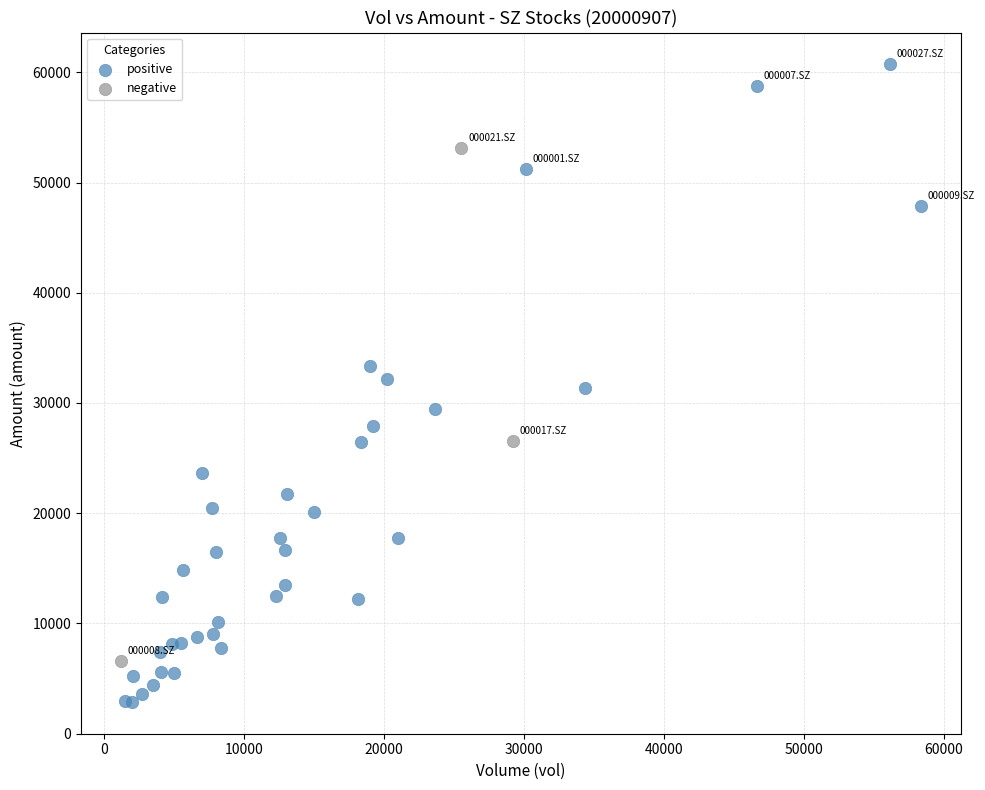

Which series reaches the minimum Y coordinate?

positive